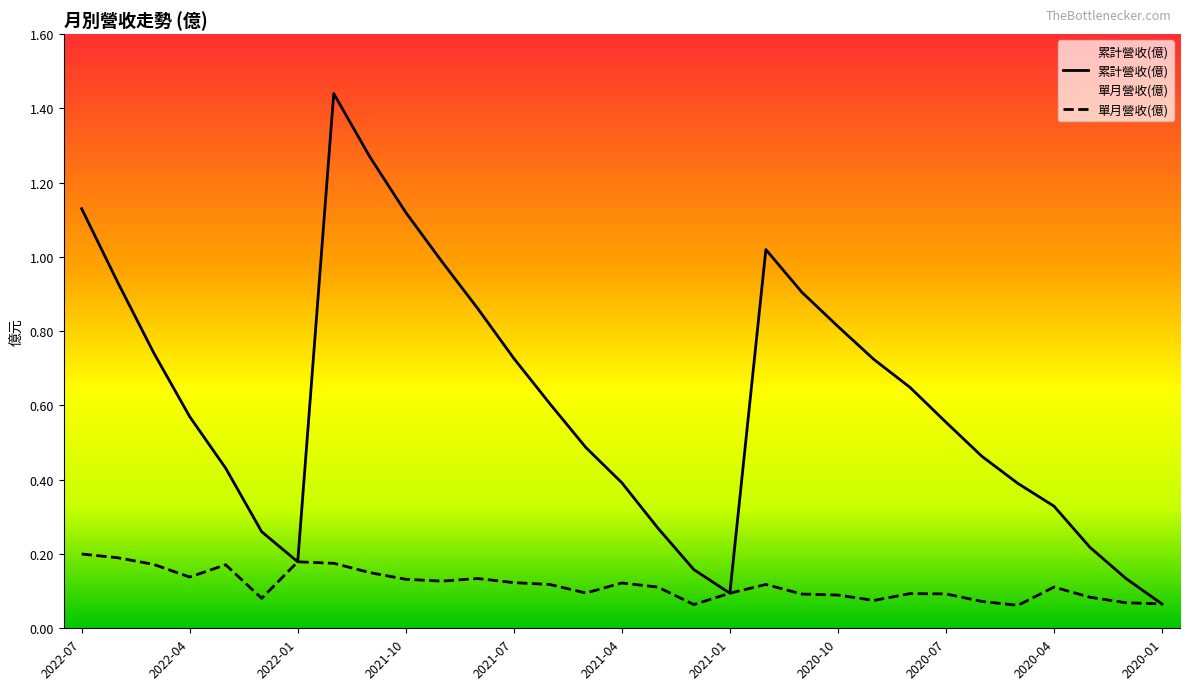

What is the average value of the 單月營收(億) series?

0.1